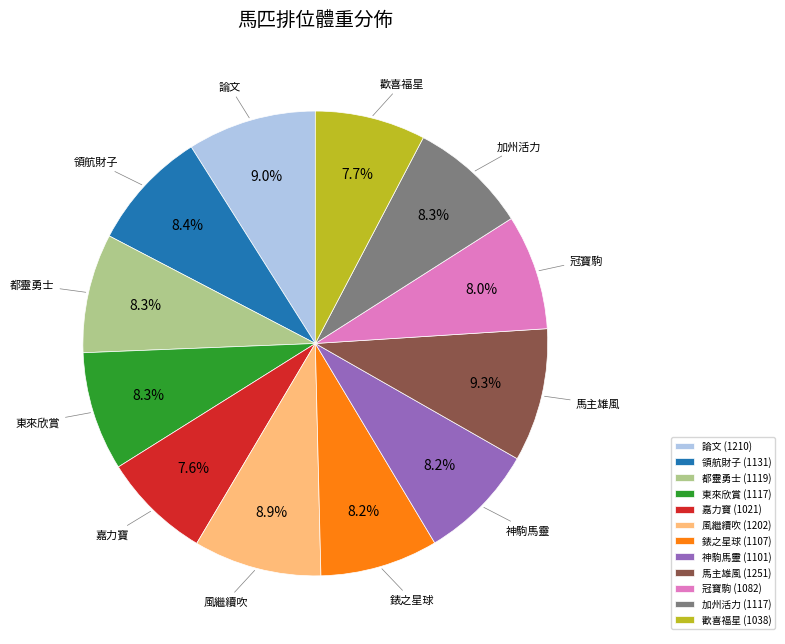

Is there any slice that represents more than half of the pie?

No